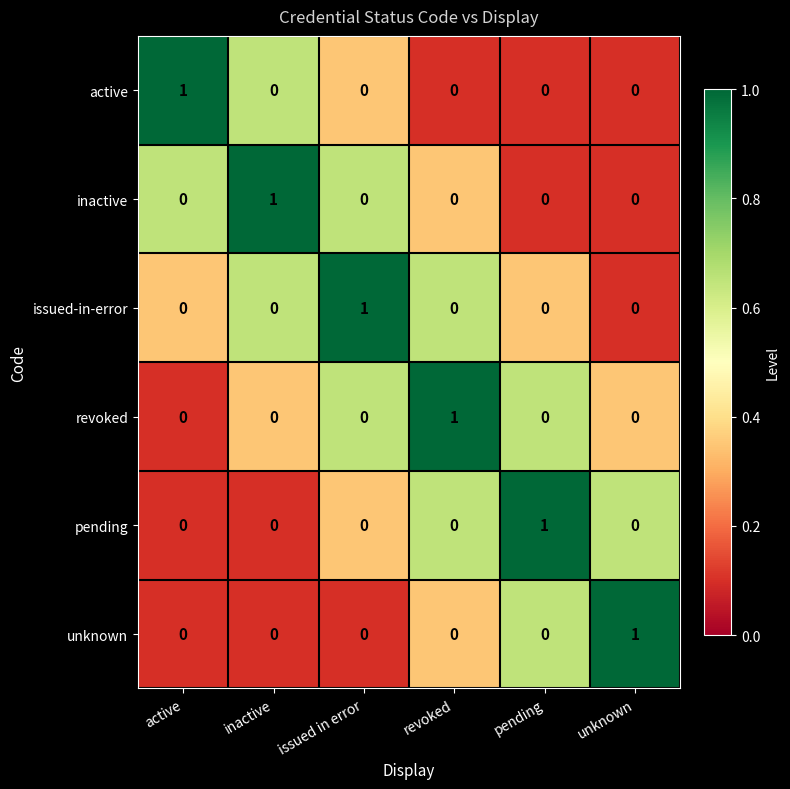

How many active values are between 0 and 1?

6